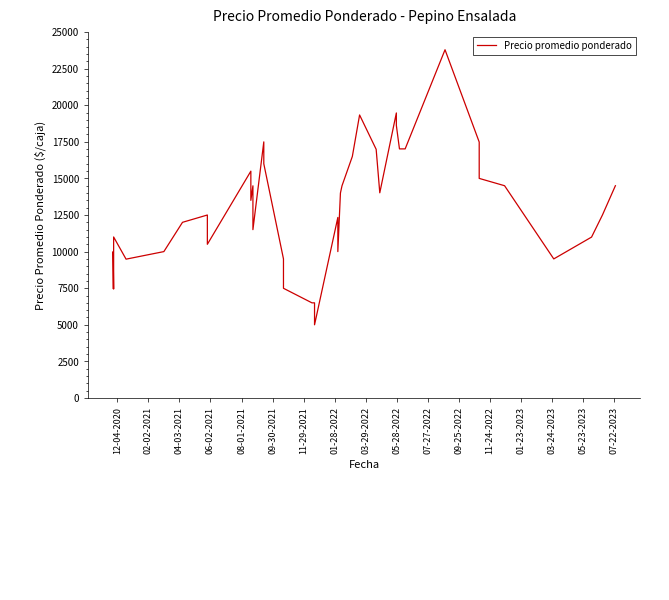

What is the value of the 33rd point from the left?

23788